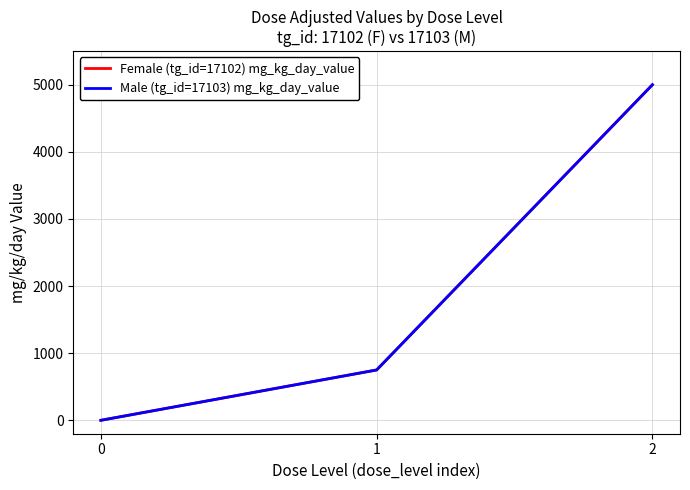

How many lines are shown in the chart?

2